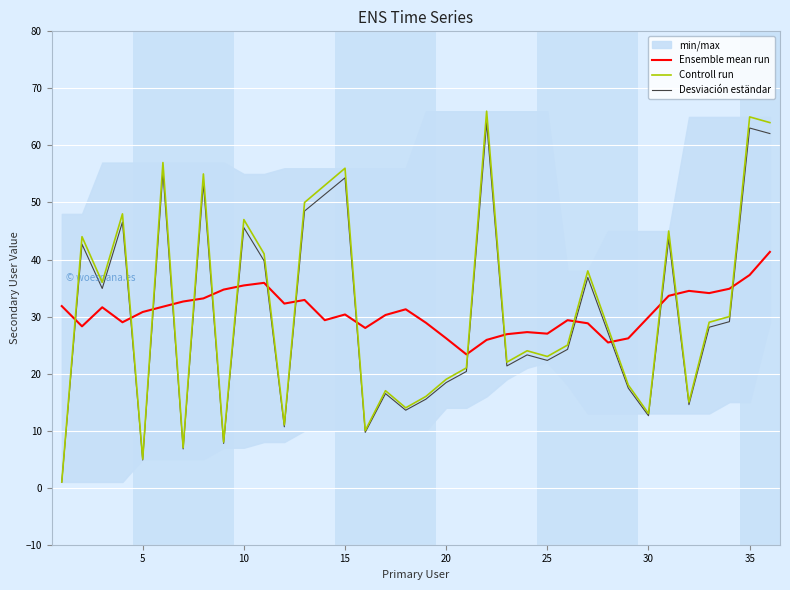

List the series in order of their overall mean, highest first.

Controll run, Ensemble mean run, Desviación eständar